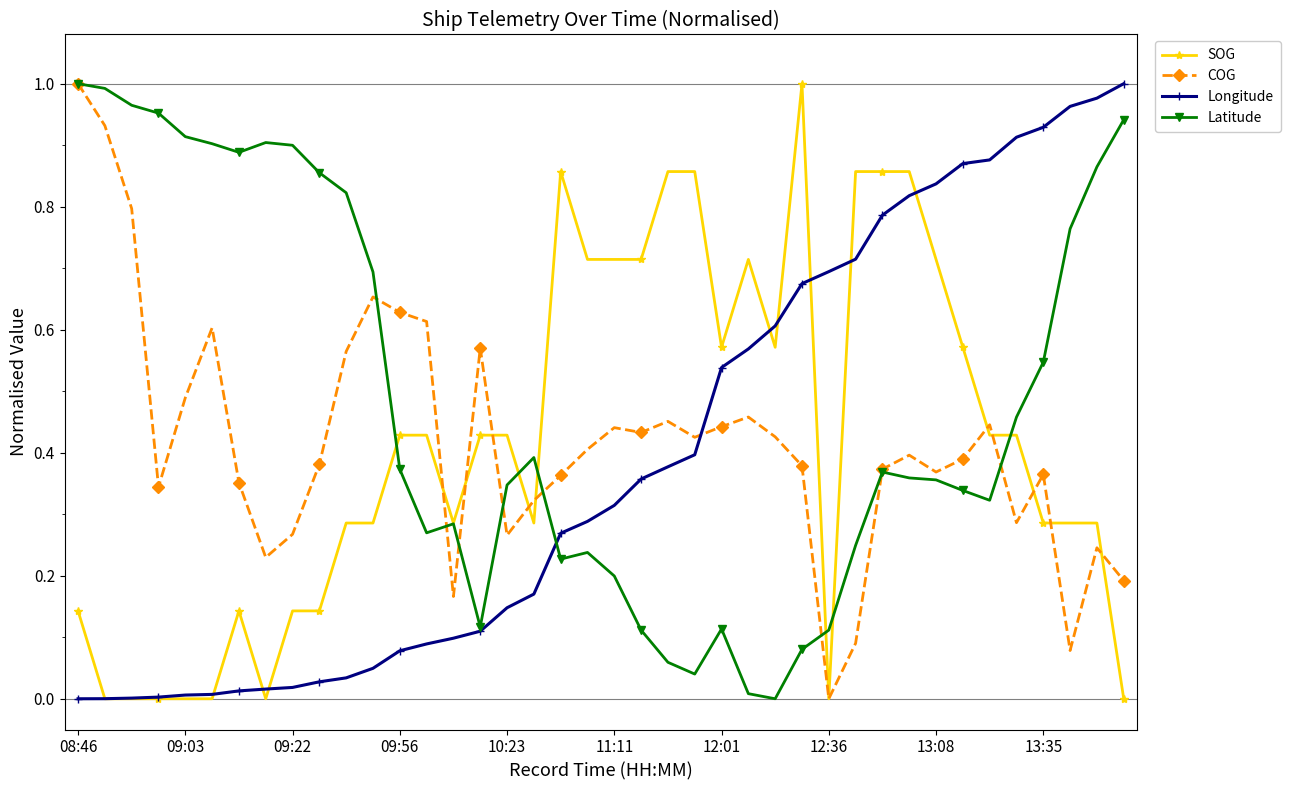

True or false: SOG has more than 0 interior local peaks.

True